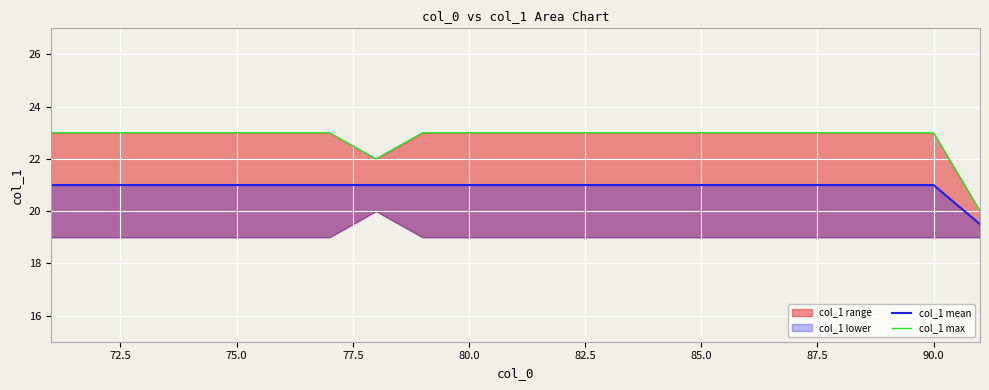

How many values in the col_1 mean series are below 21?

1